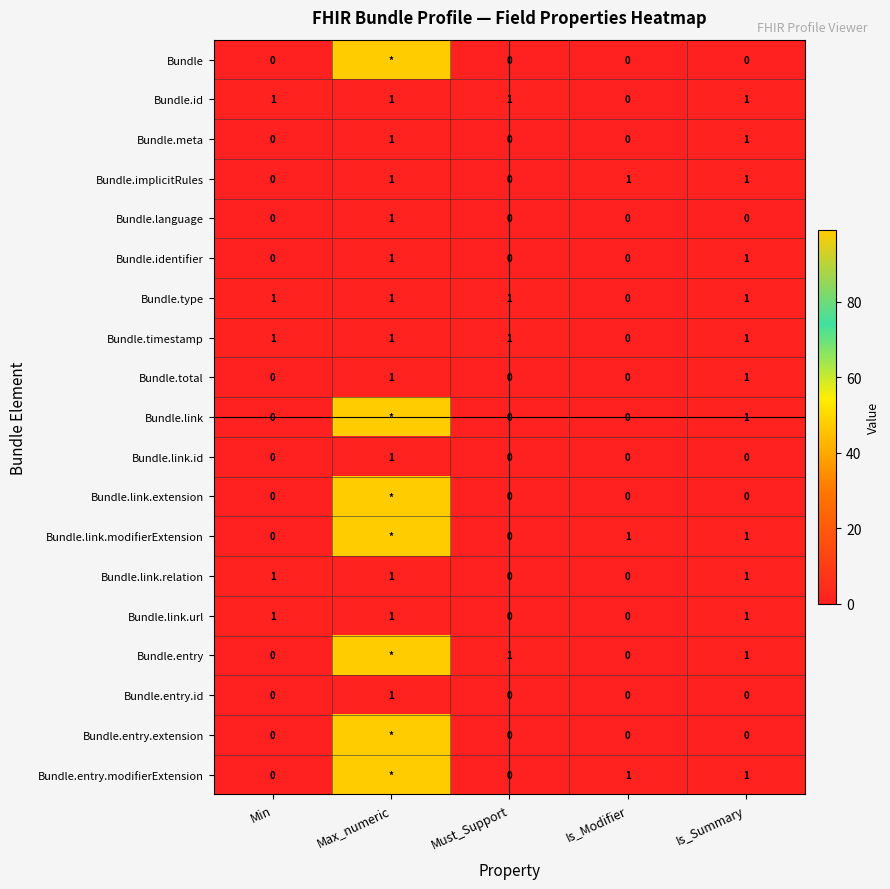

Where is Bundle.type nearest to the value 0?

Is_Modifier